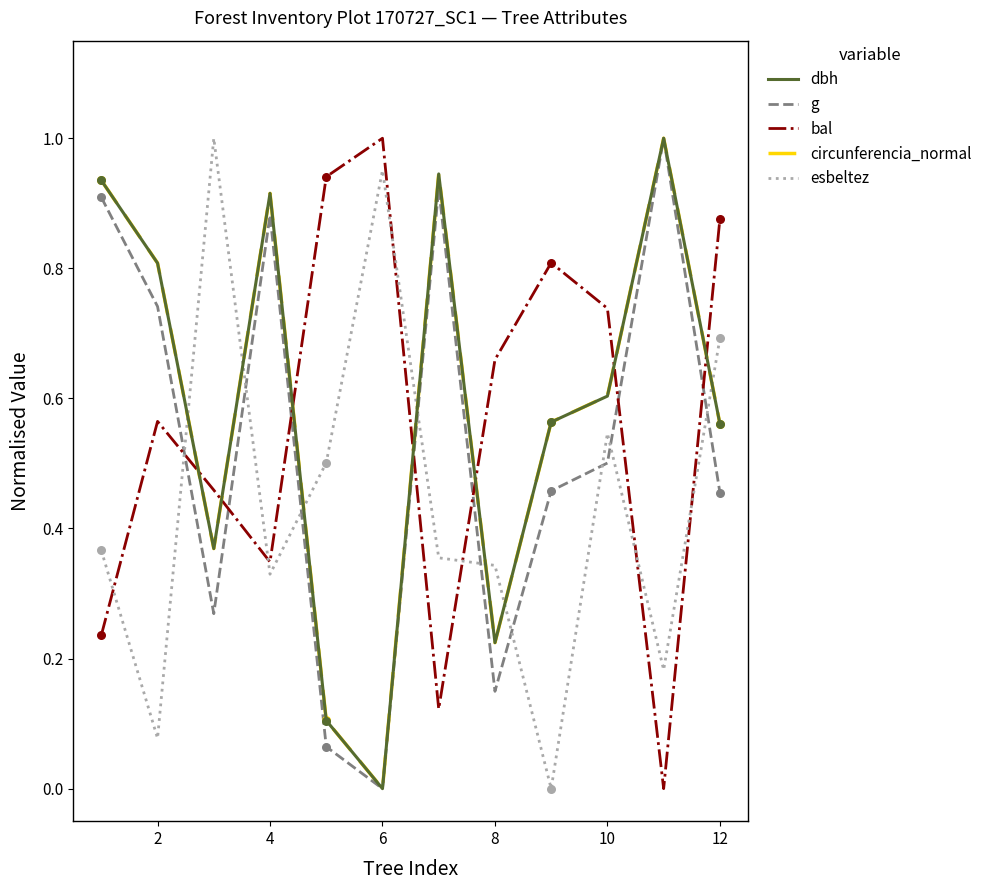

After their last crossing, which series has the higher values: bal or g?

bal